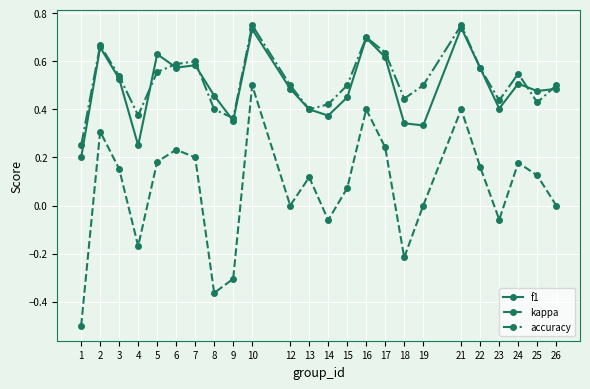

In kappa, how many points are lower than both neighbors (excluding endpoints)?

6